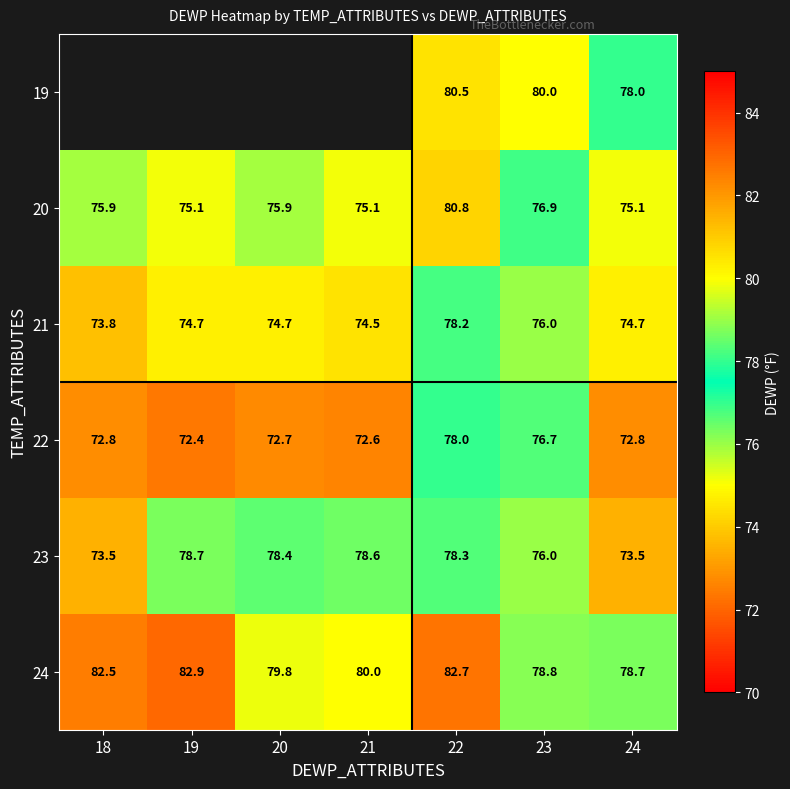

What is the highest value of the 23 series?

78.7